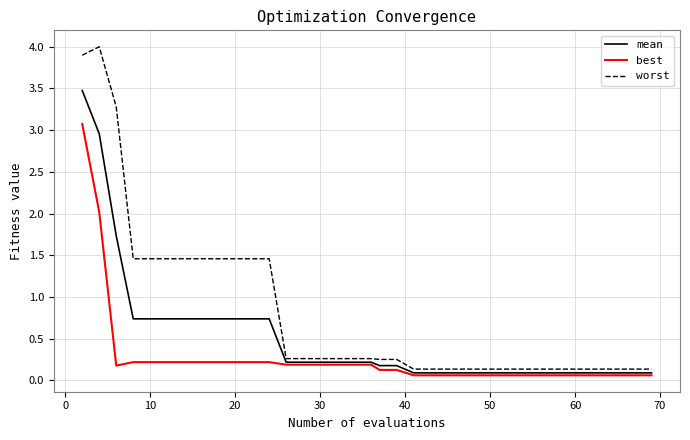

What is the highest value of the mean series?

3.5